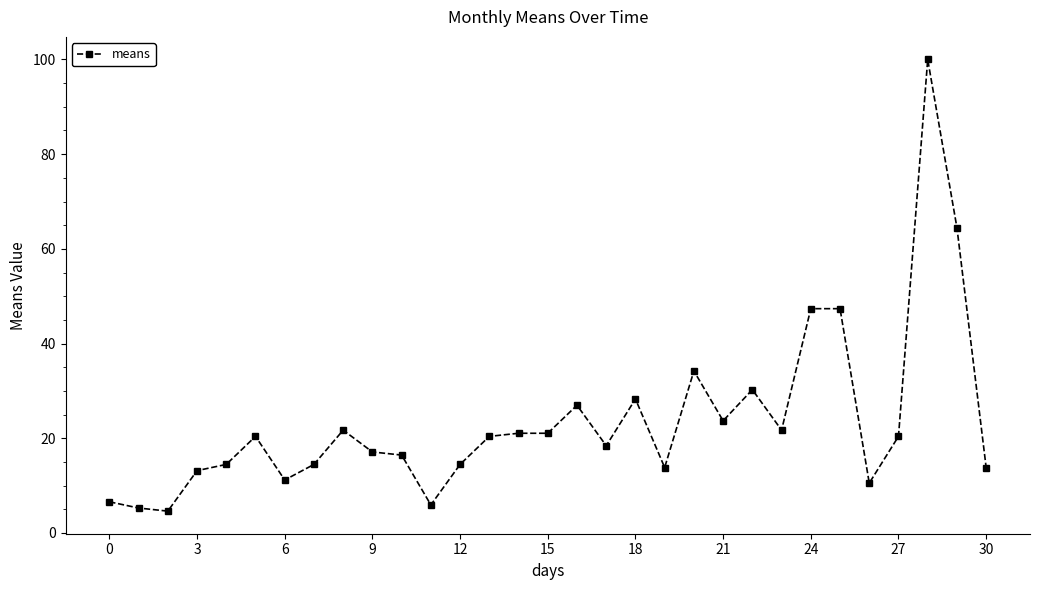

What is the greatest value displayed?

100.0